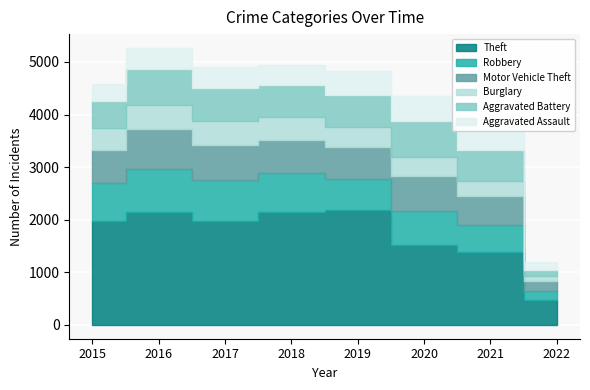

What is the difference between the second highest and minimum values in the Aggravated Assault series?

302